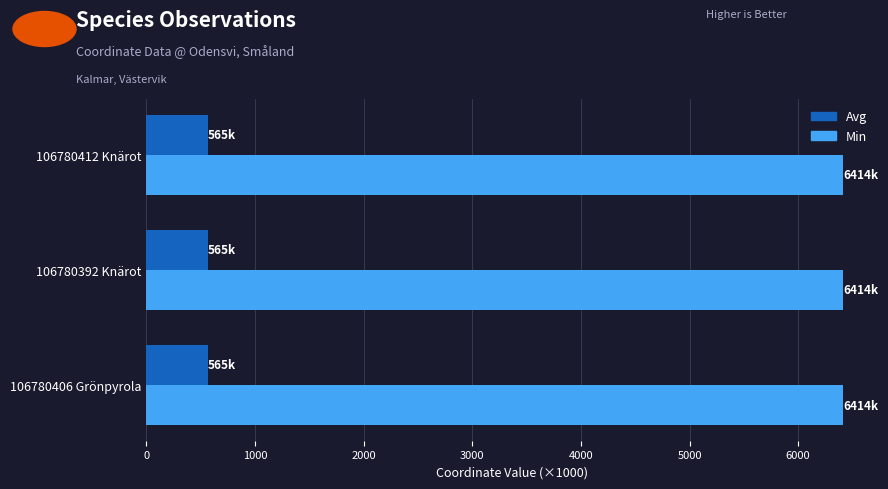

Rank the series by their average value, from lowest to highest.

Avg, Min